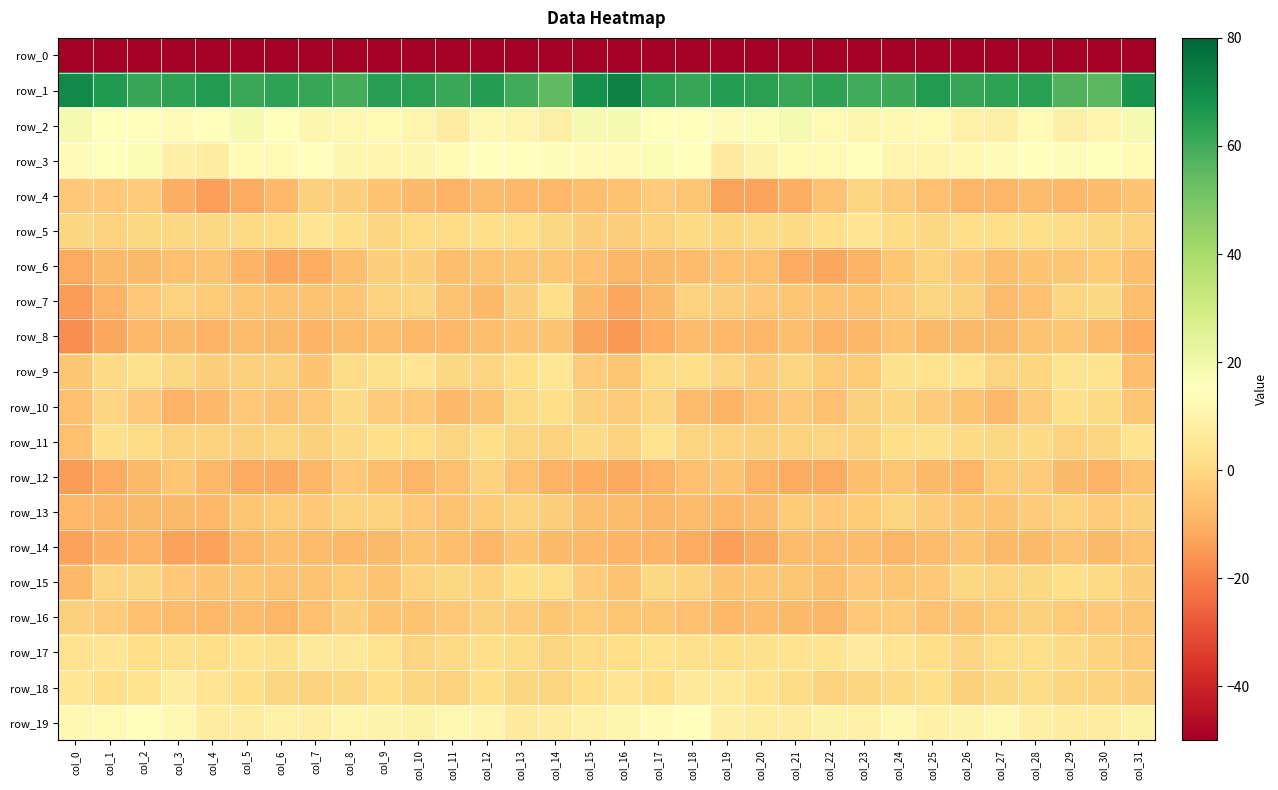

Which series has the largest total across all categories?

row_1